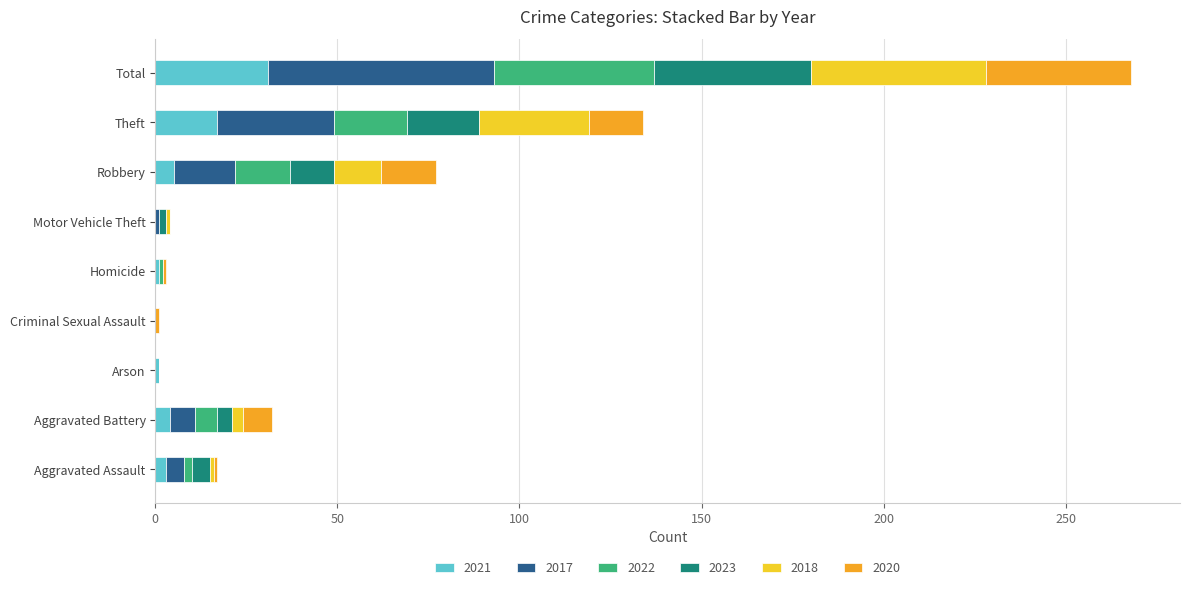

At which category is the sum across all series the highest?

Total